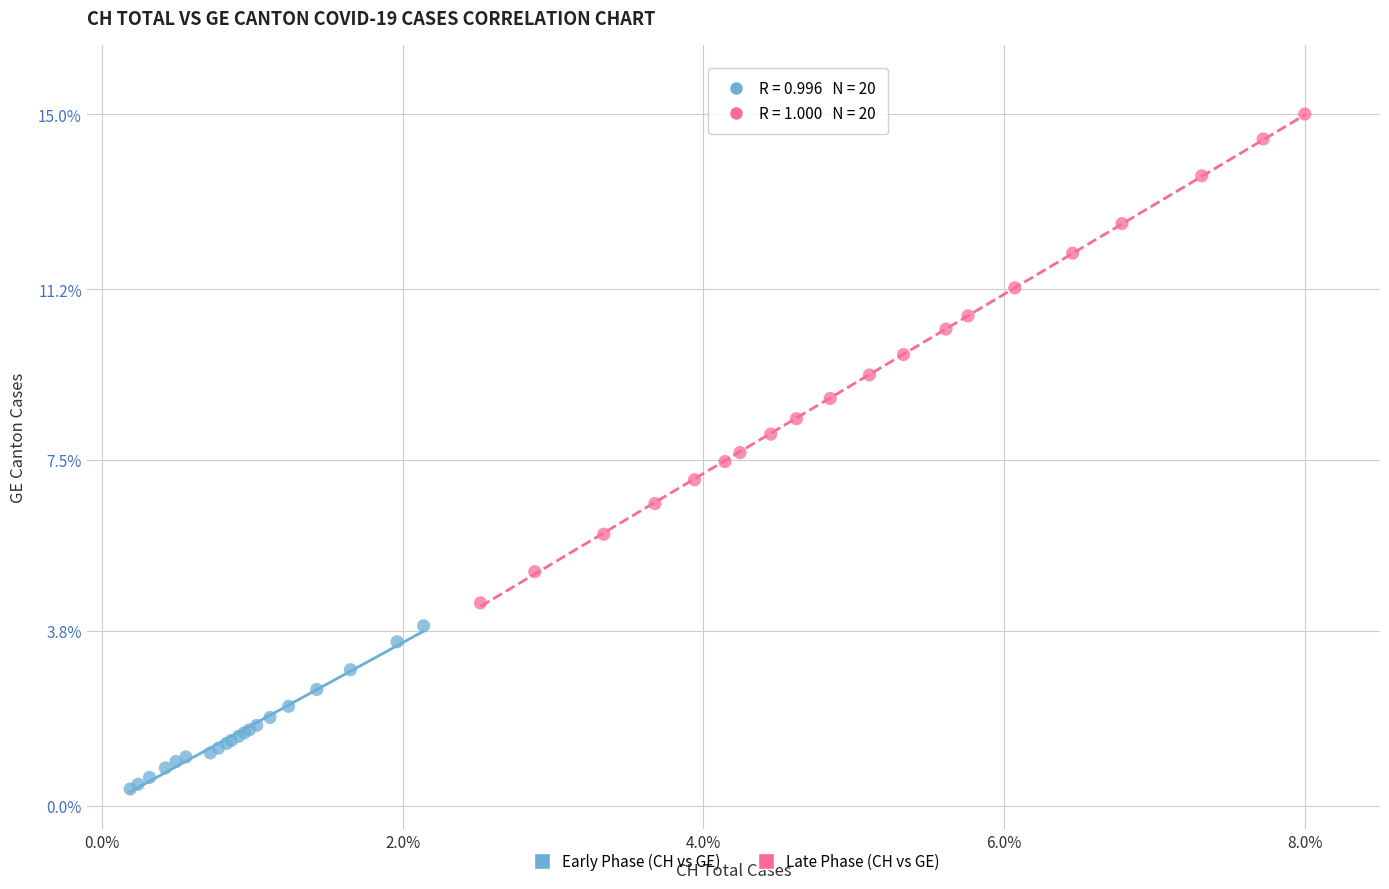

Which series reaches the minimum Y coordinate?

Early Phase (CH vs GE)